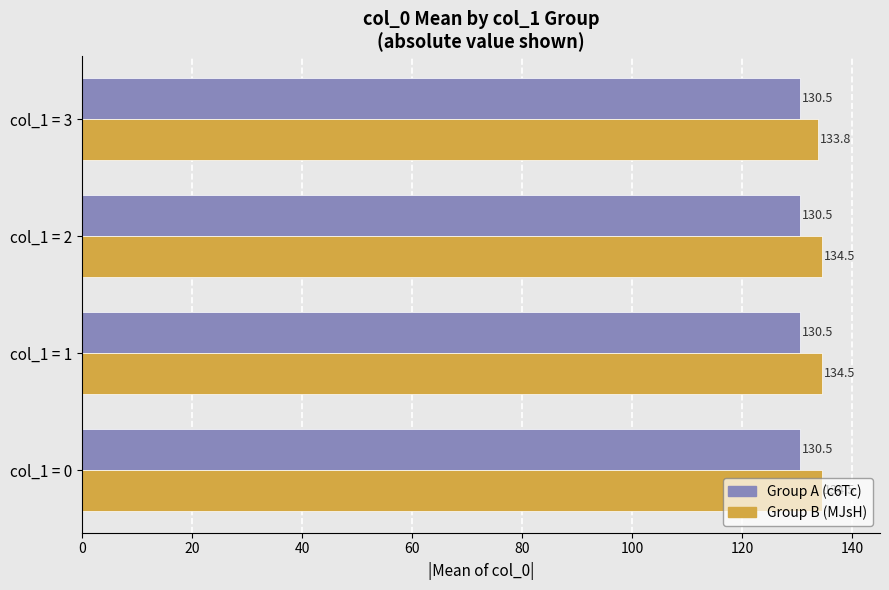

What is the sum of all Group B (MJsH) values?

537.3